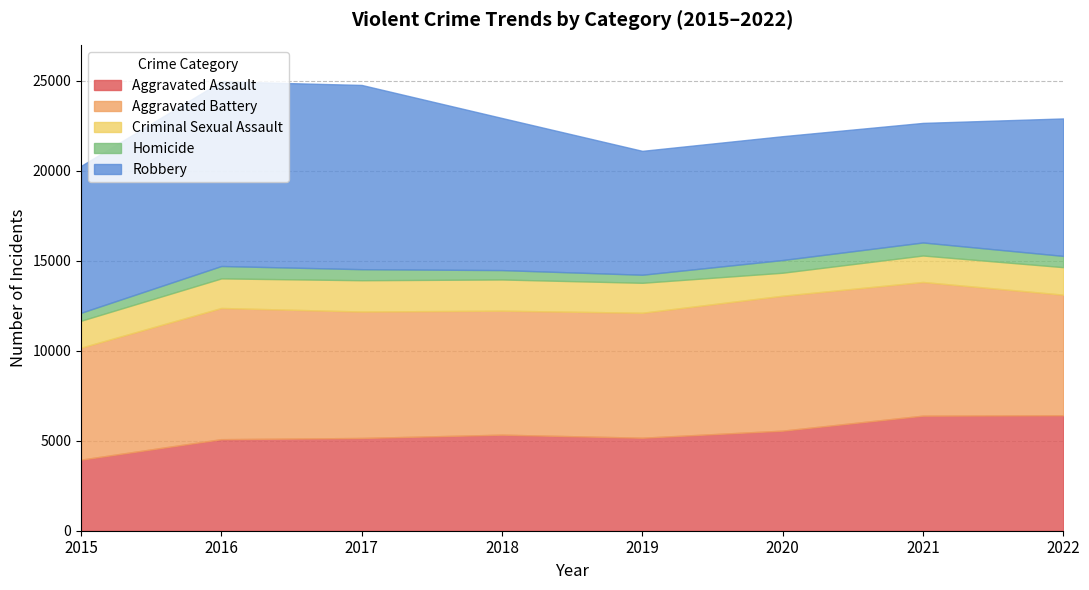

At which label does Homicide reach its peak?

2021